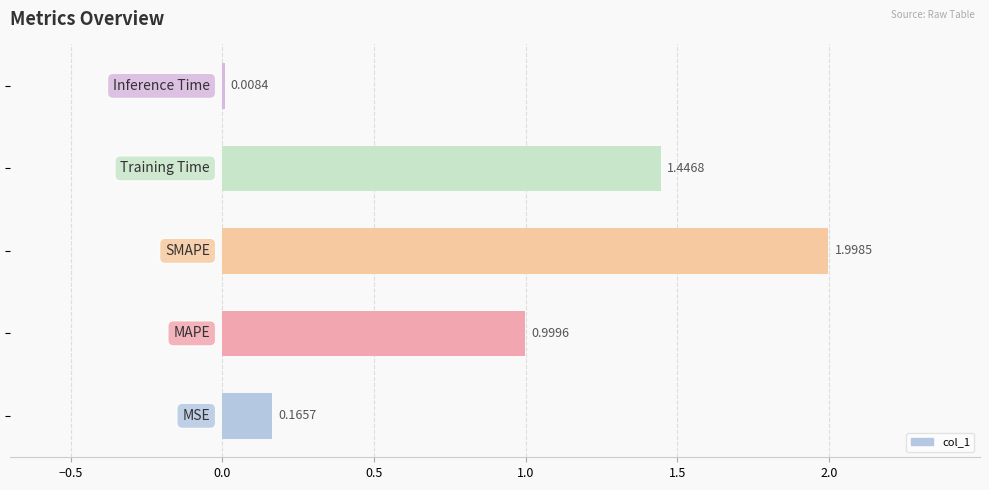

What is the sum of all values?

4.6